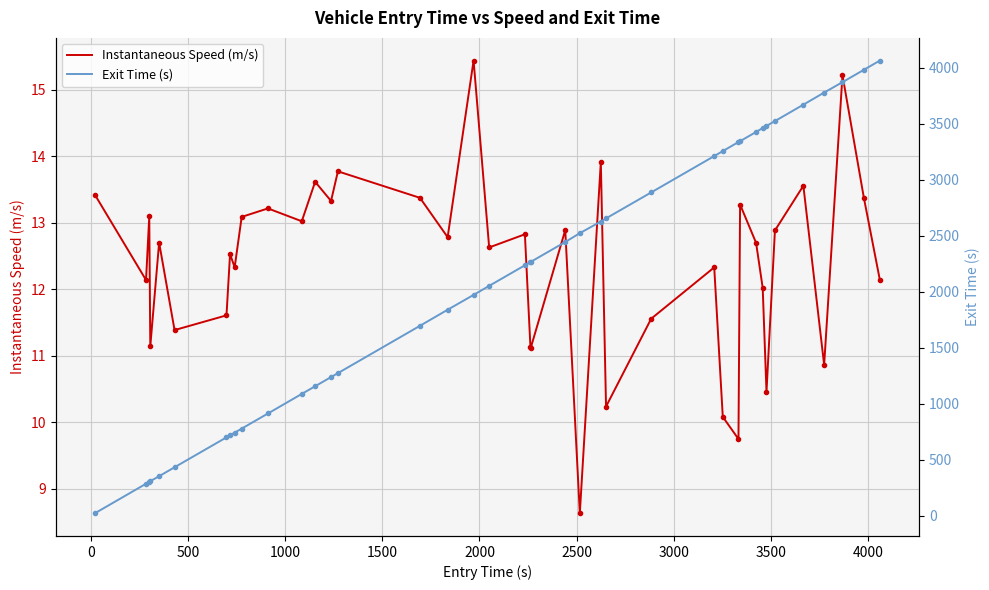

True or false: Exit Time (s) and Instantaneous Speed (m/s) cross at least once.

False